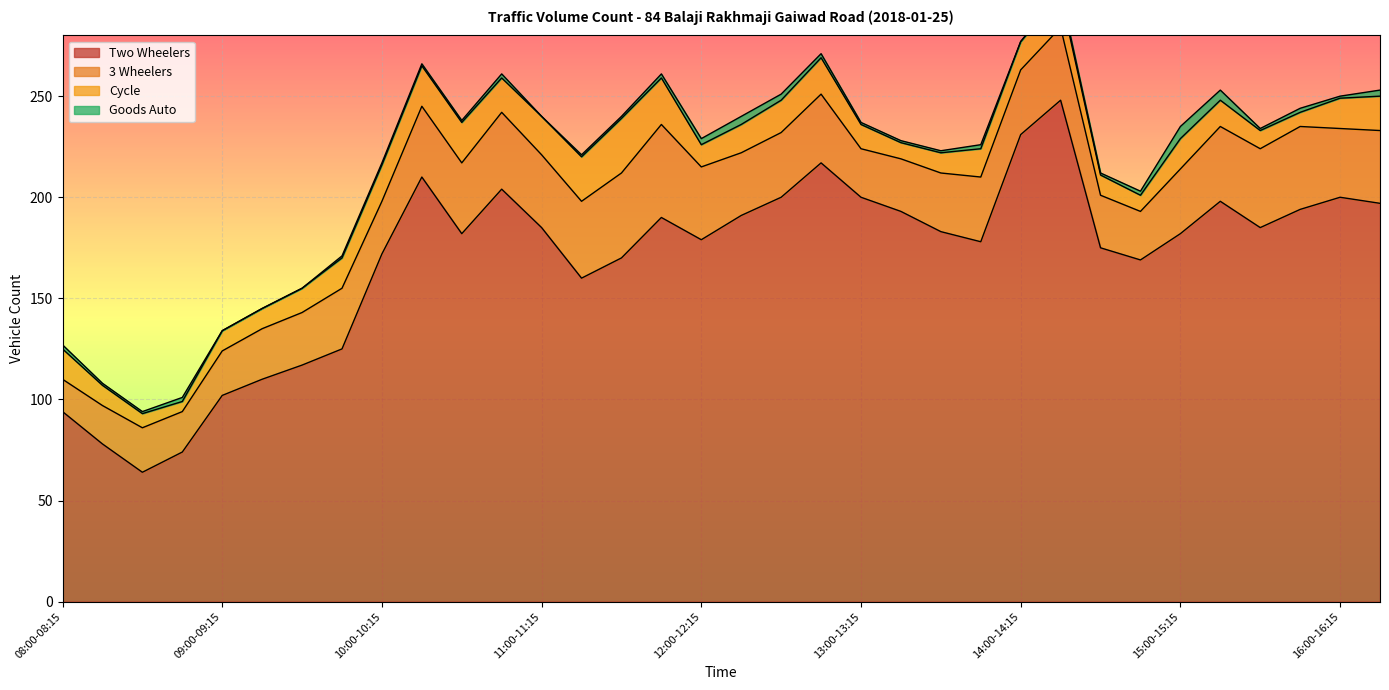

How many data points in Goods Auto are less than 1?

5